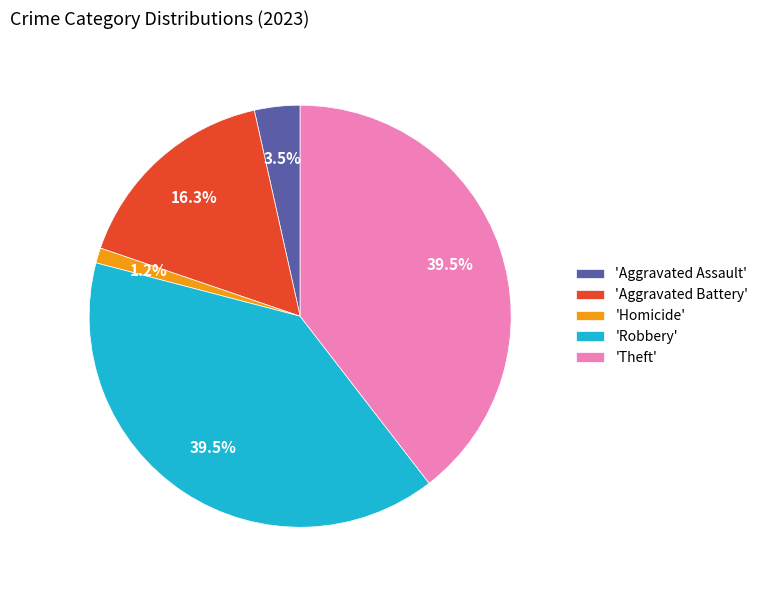

How much of the chart is everything except 'Robbery'?

60.5%